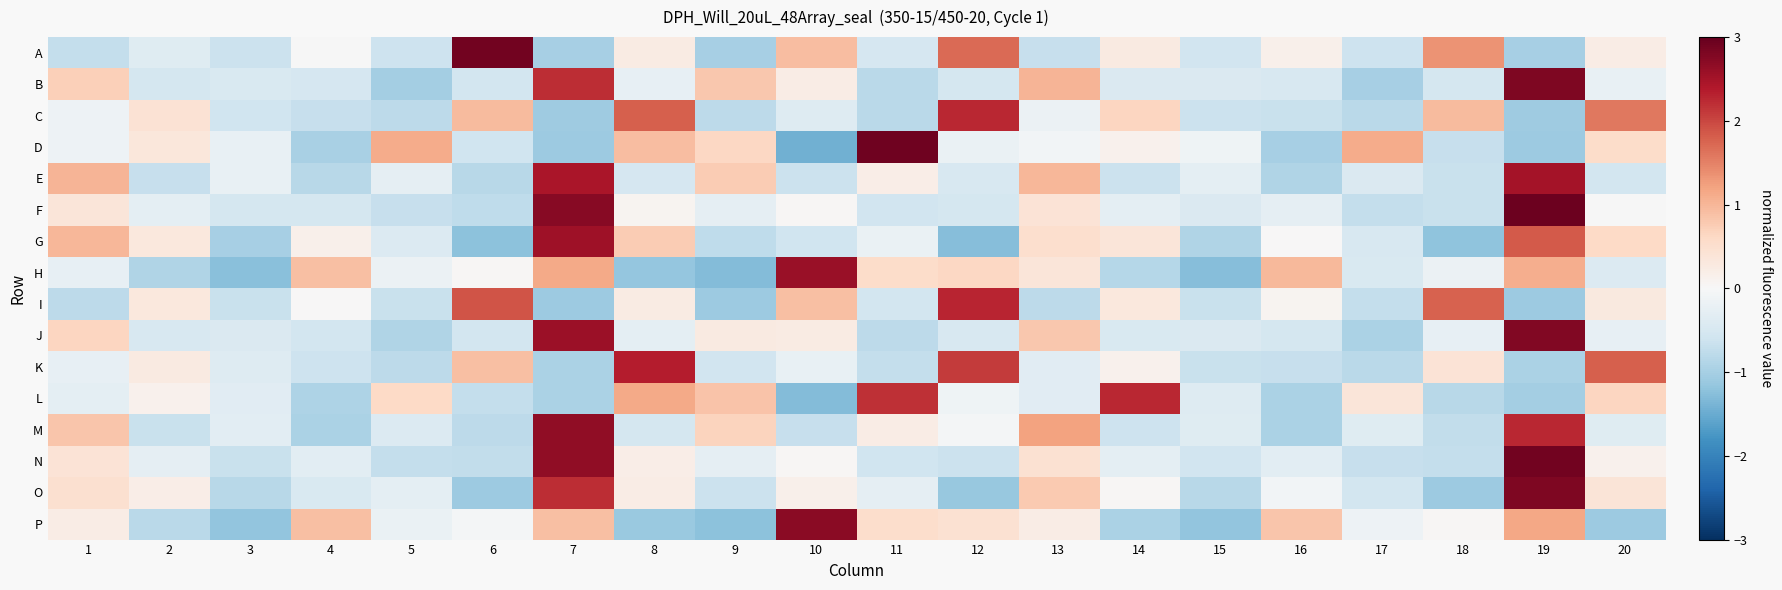

At which category is the sum across all series the highest?

19